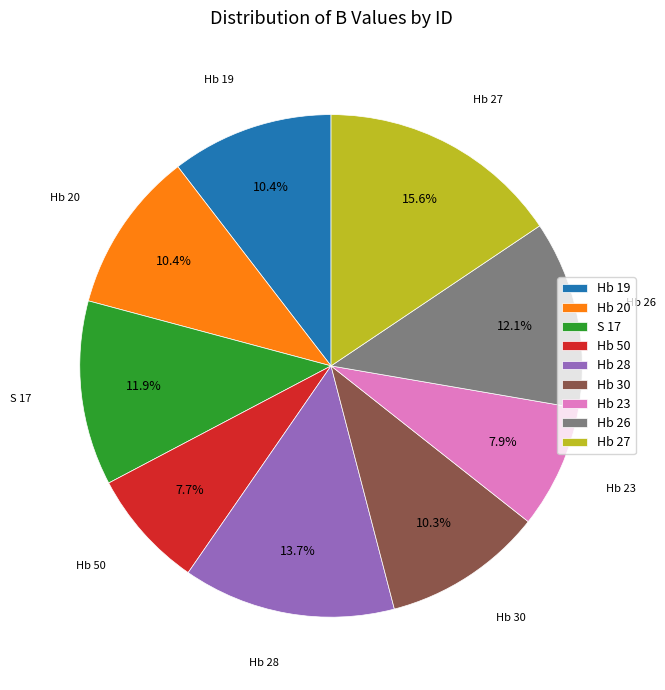

To the nearest percent, what percentage of the pie is Hb 27?

16%